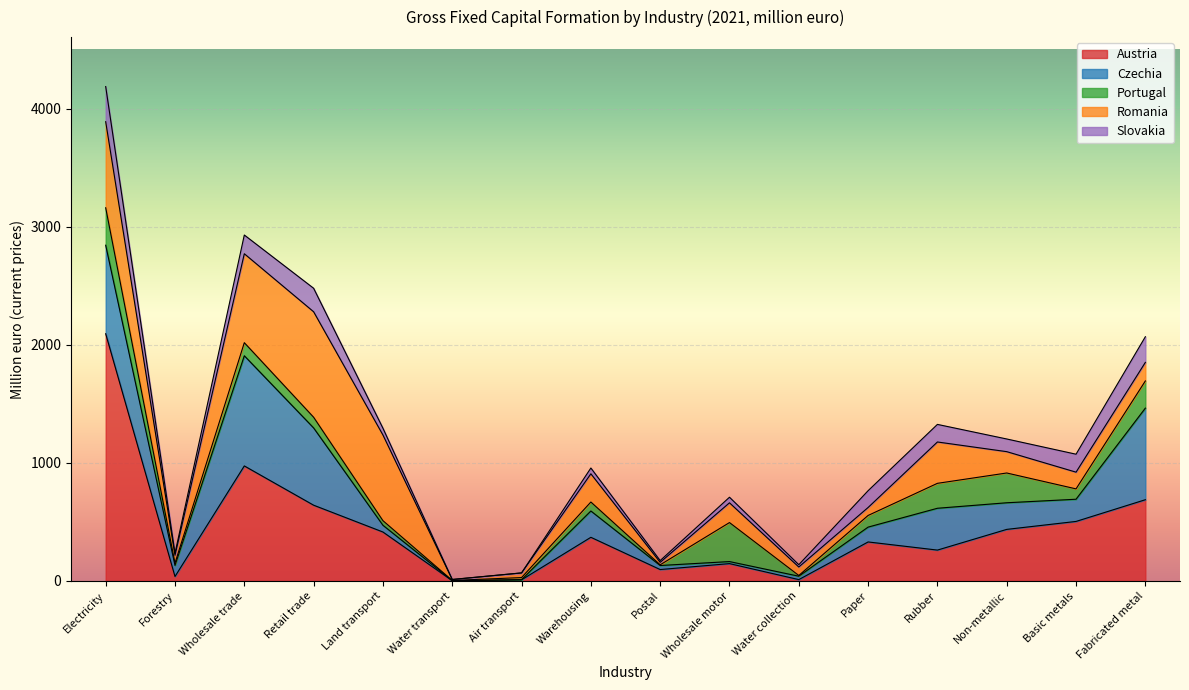

Is the value of Czechia at Paper greater than the value of Austria at Fabricated metal?

No